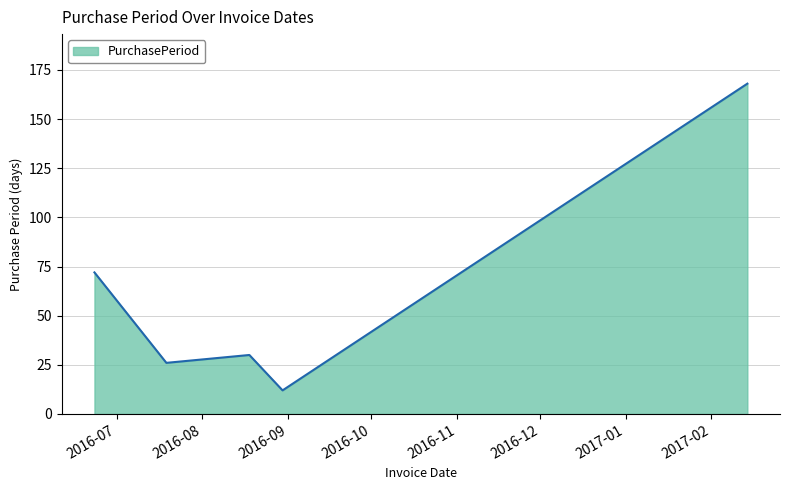

What is the smallest value displayed?

12